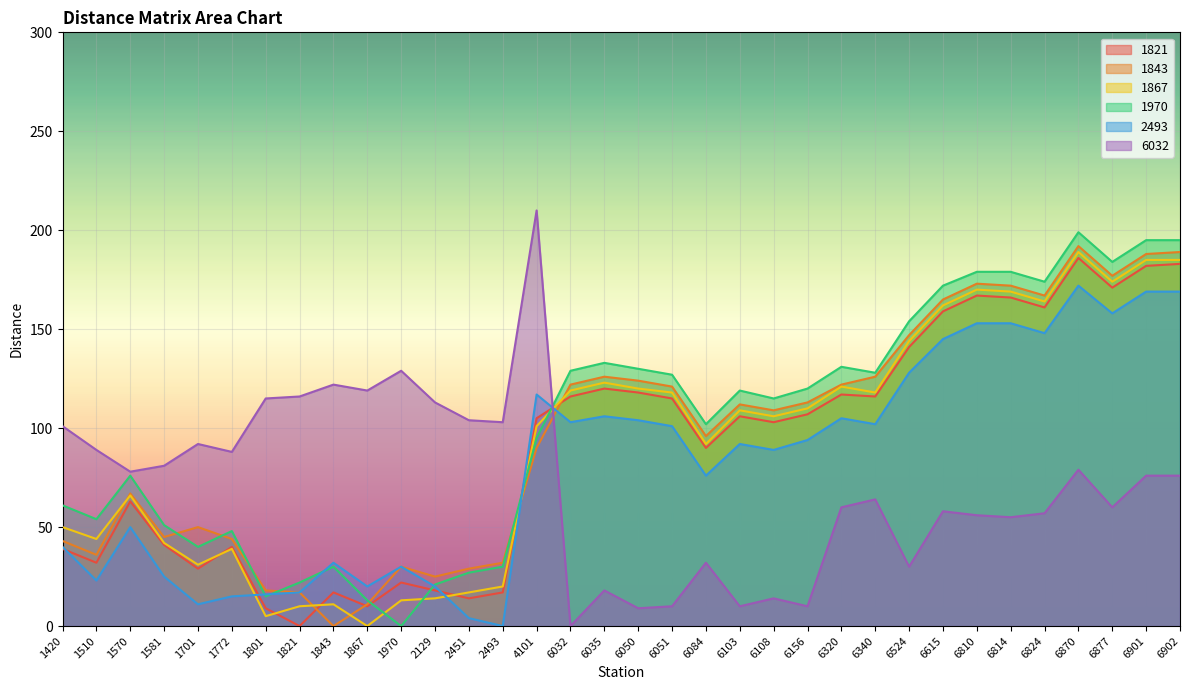

The value of 1970 at 6810 is 255. True or false?

False